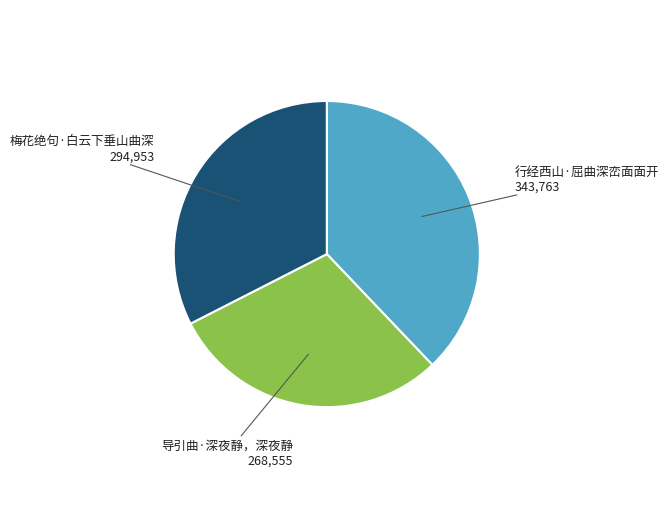

Is there a majority slice in this chart?

No